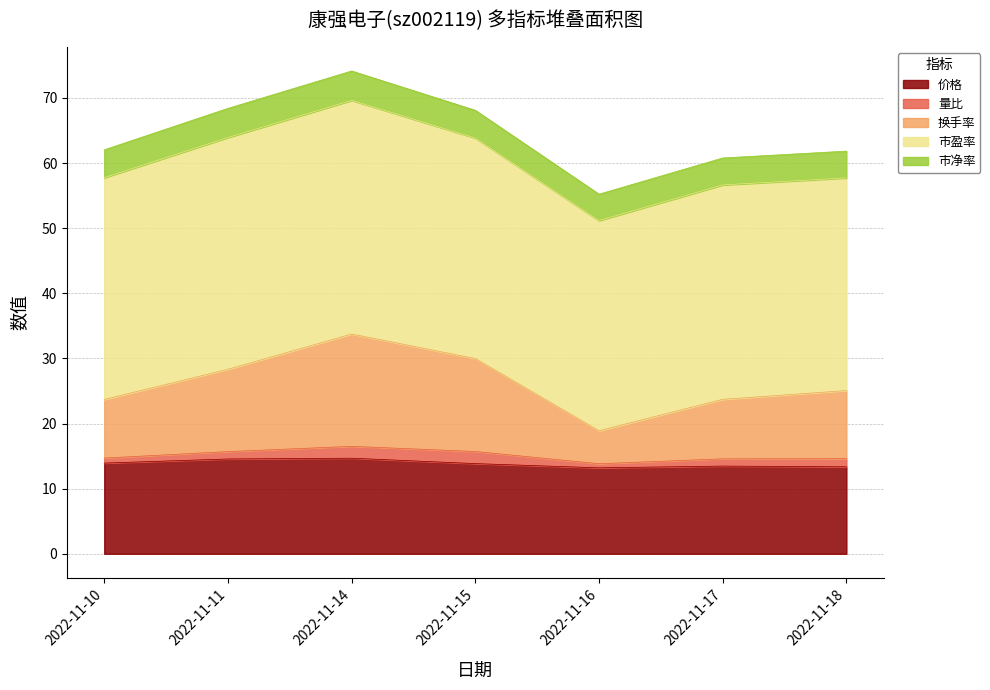

Rank the series by their maximum value, from lowest to highest.

量比, 市净率, 价格, 换手率, 市盈率